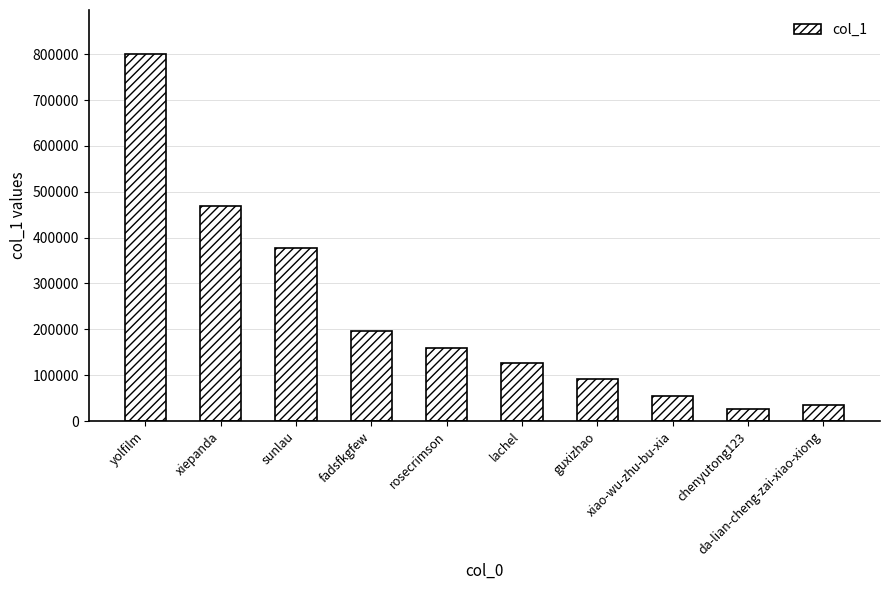

Rank the categories by value from lowest to highest.

chenyutong123, da-lian-cheng-zai-xiao-xiong, xiao-wu-zhu-bu-xia, guxizhao, lachel, rosecrimson, fadsfkgfew, sunlau, xiepanda, yolfilm